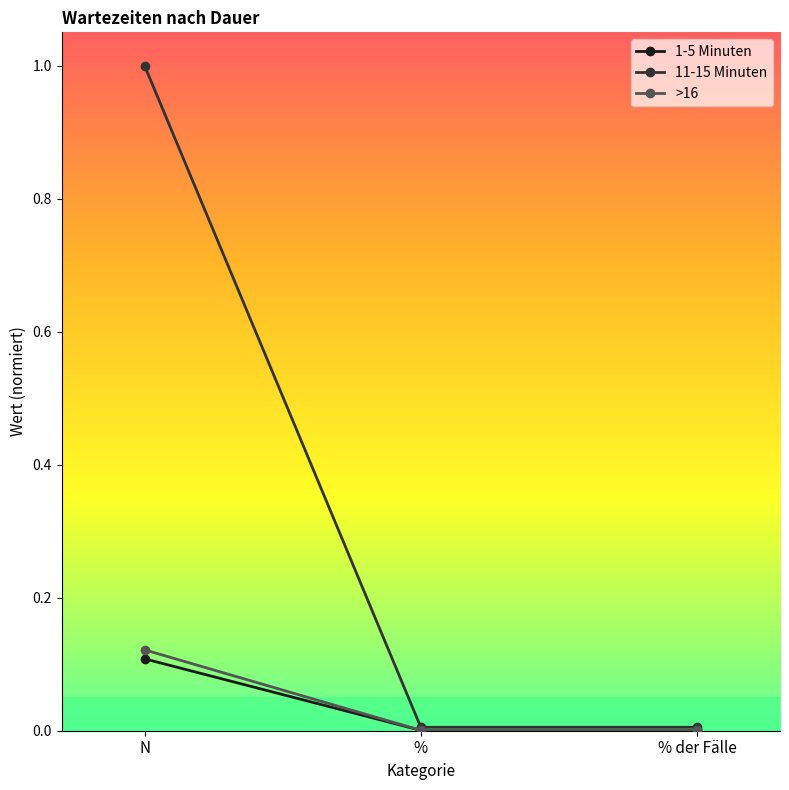

True or false: >16 has a value of 0.0 at %.

True